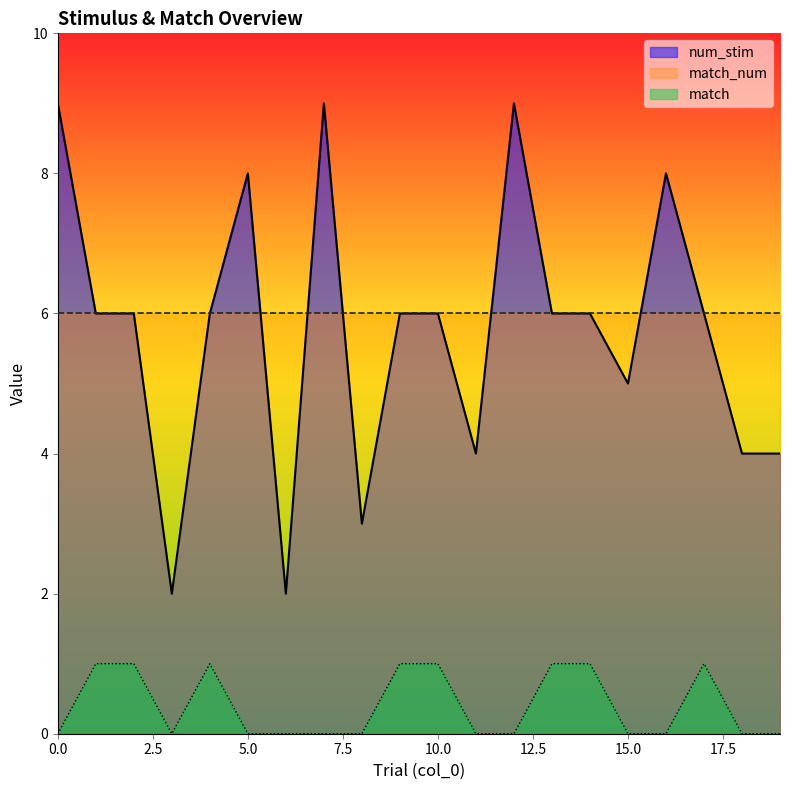

What is the sum of the num_stim values at 12 and 8?

12